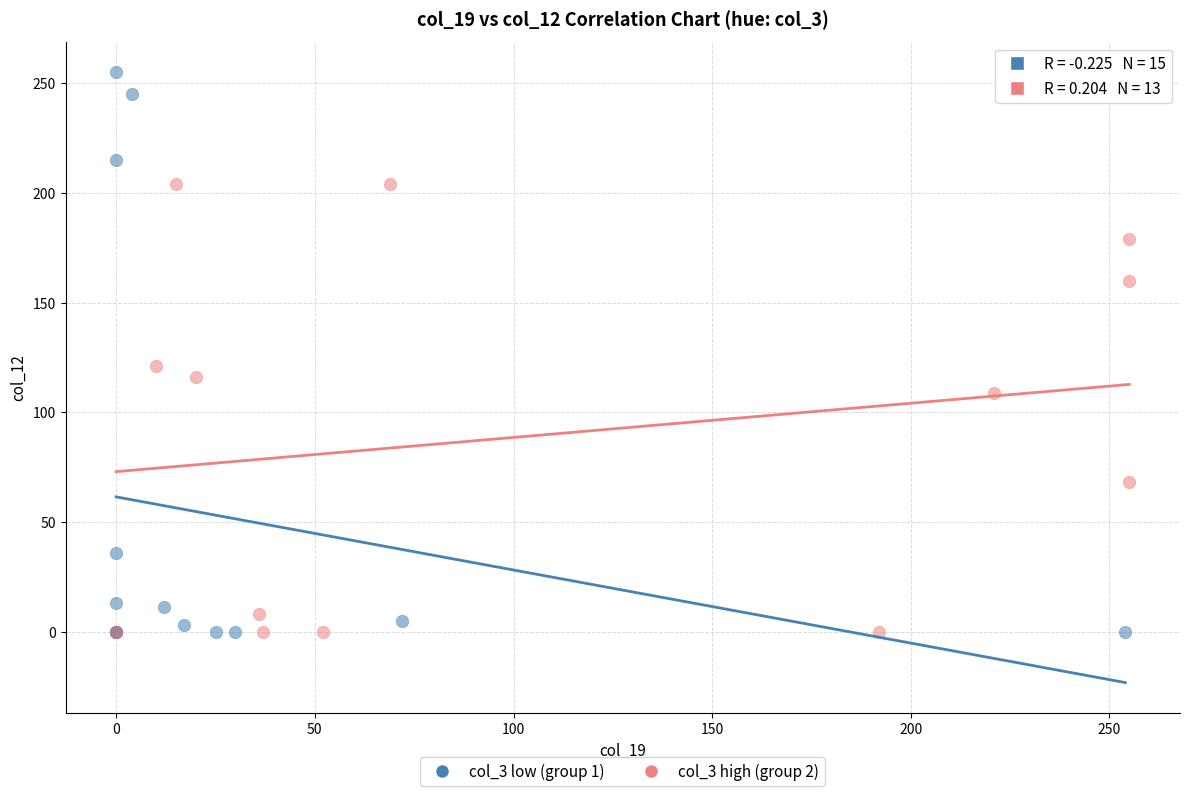

Which series has the largest Y range (max minus min)?

col_3 low (group 1)